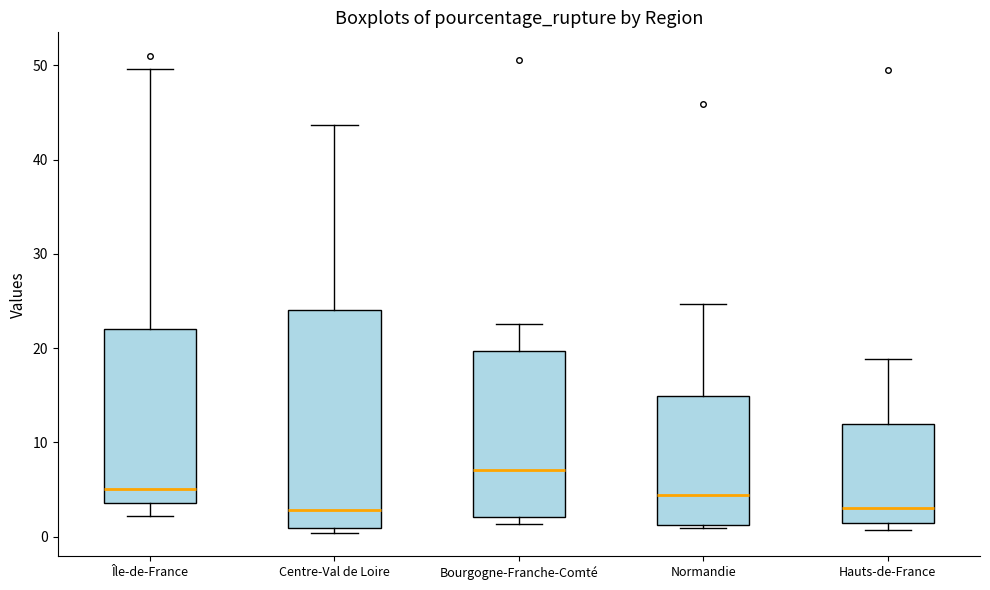

Which box is the tallest, from its lower edge to its upper edge?

Centre-Val de Loire